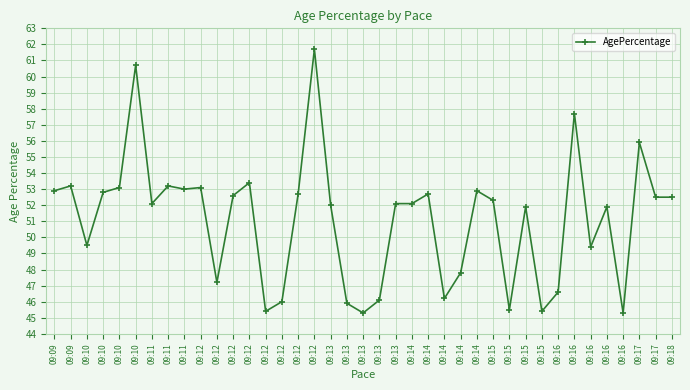

What is the maximum value shown in the chart?

61.7